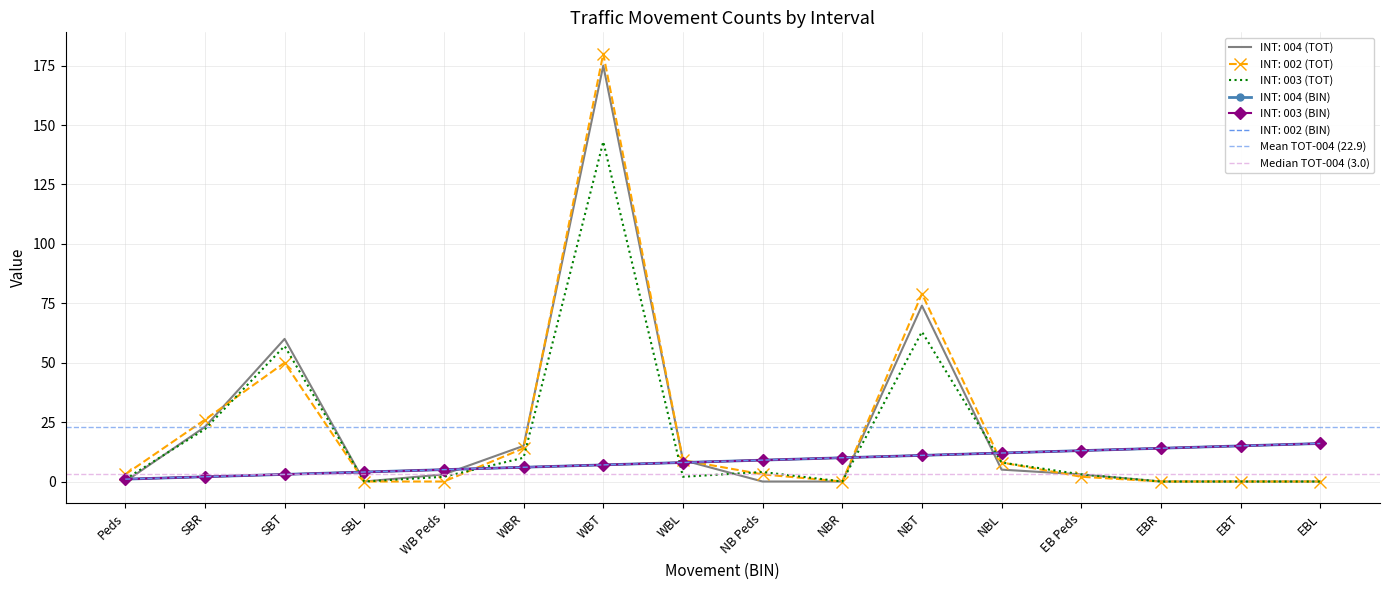

Rank the series at SBR from highest to lowest value.

Mean TOT-004 (22.9), Median TOT-004 (3.0)